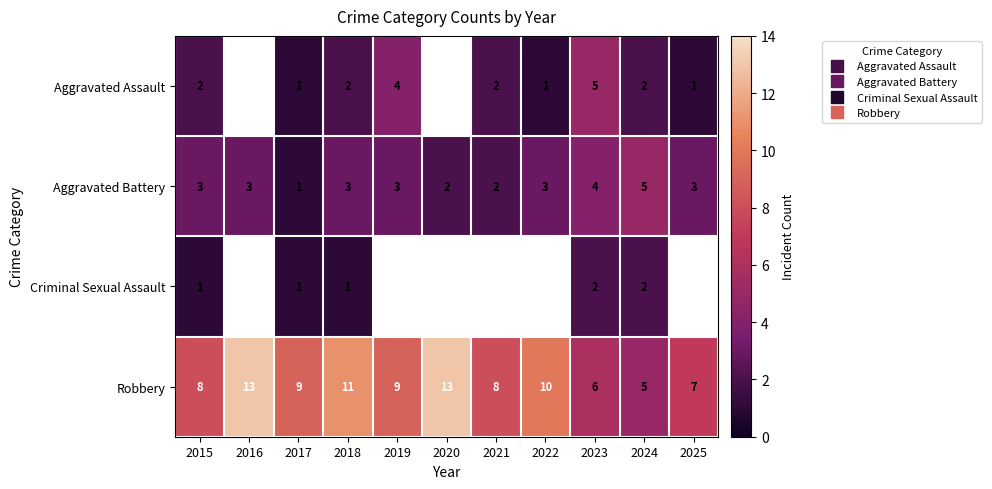

True or false: Aggravated Battery has a value of 3.0 at 2025.

True